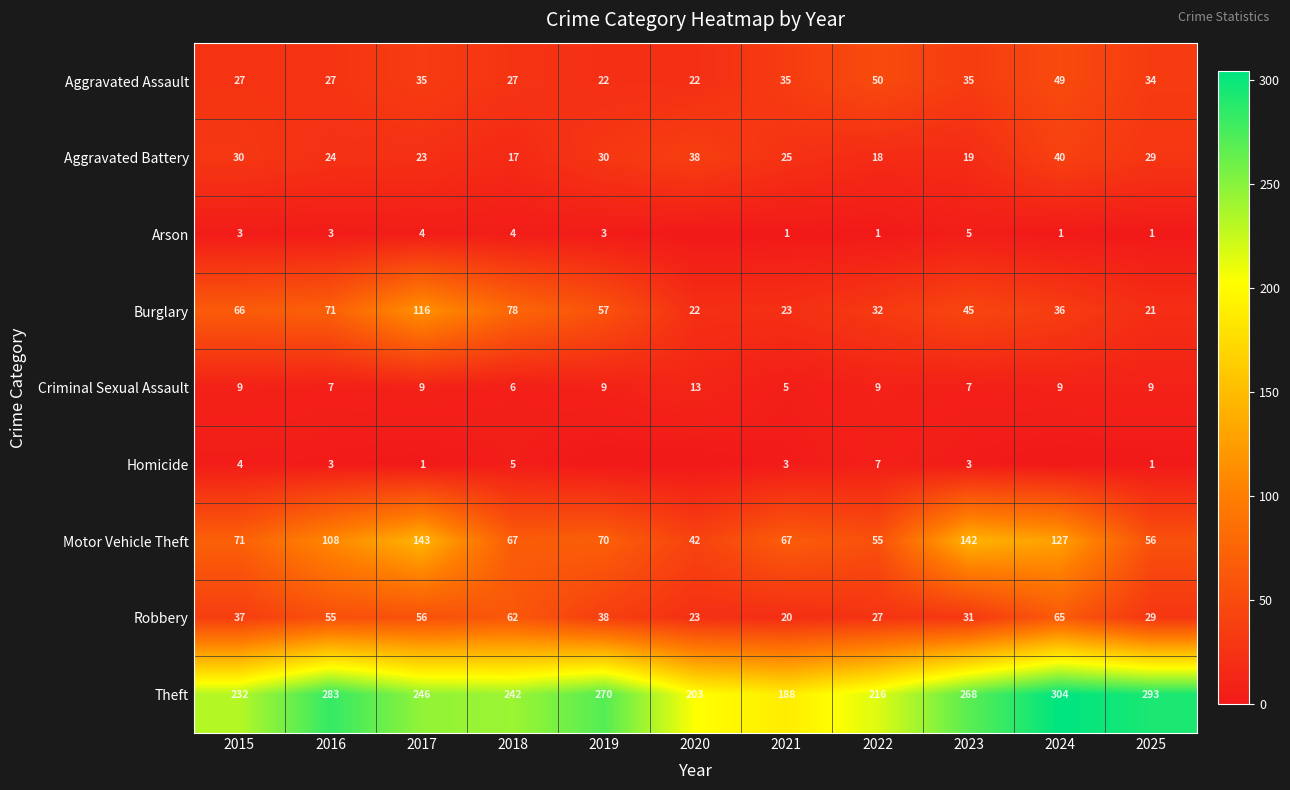

How many values in the Burglary series exceed 45?

5